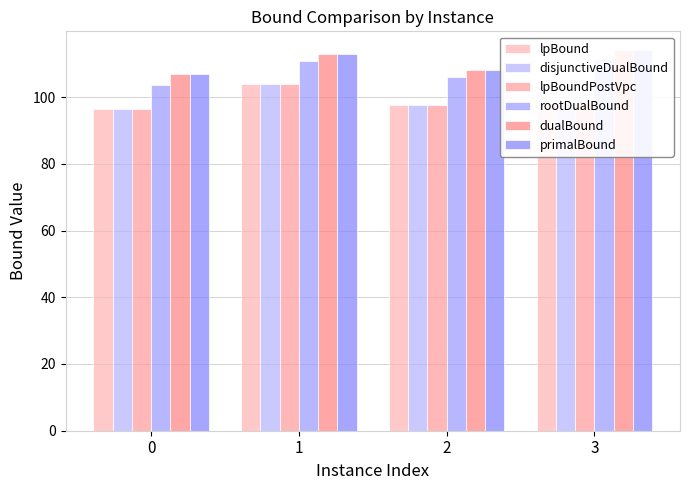

Which series has the largest total across all categories?

dualBound